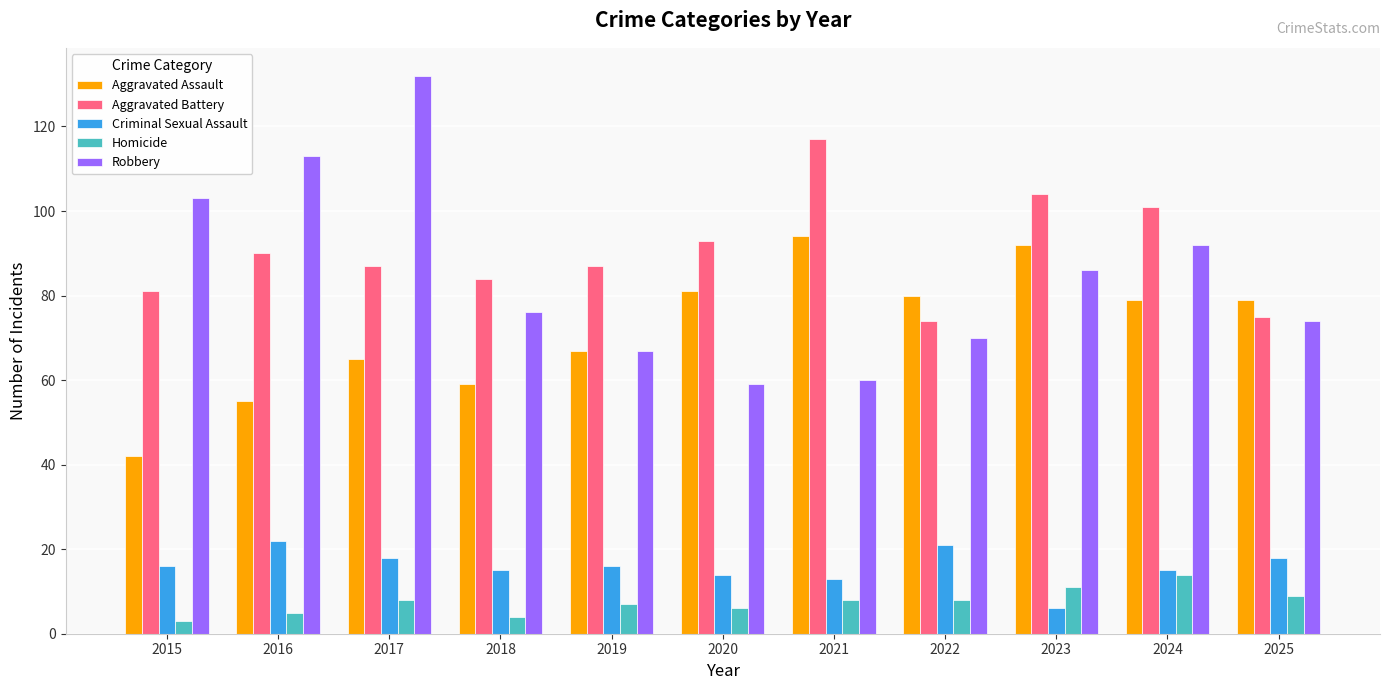

The value of Criminal Sexual Assault at 2020 is 6. True or false?

False